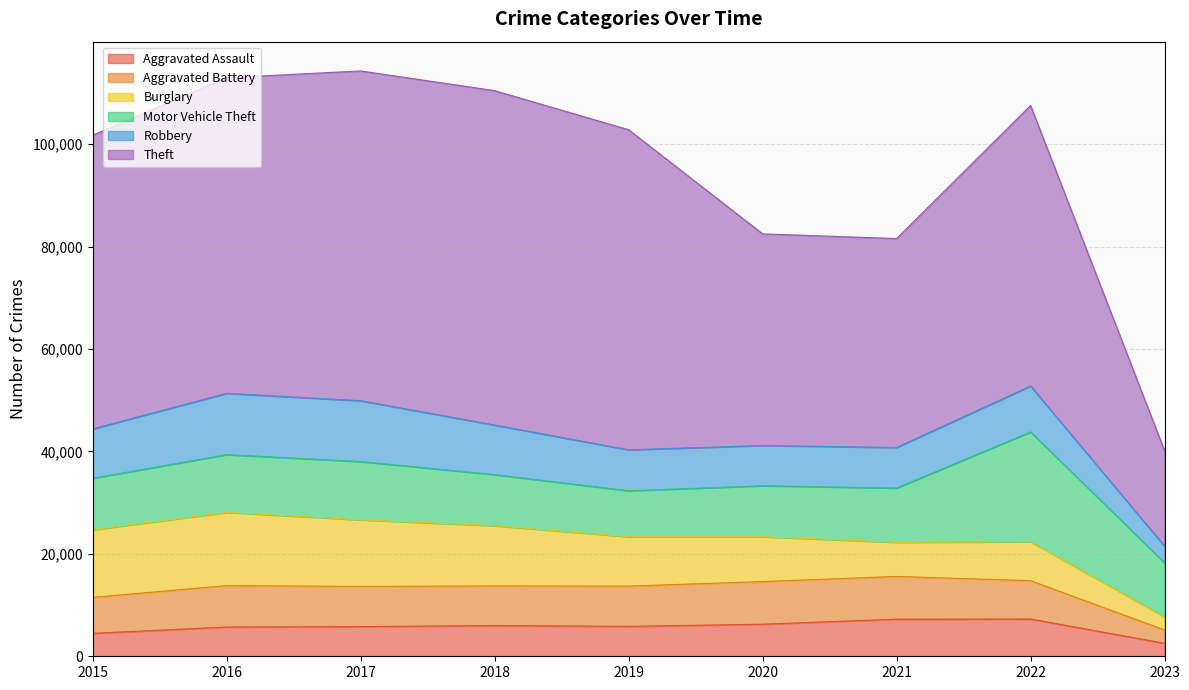

How many lines are shown in the chart?

6